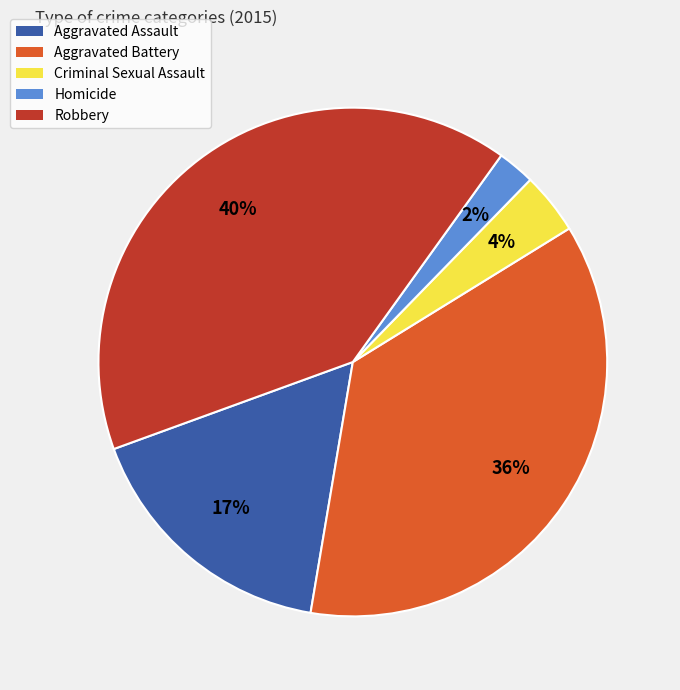

Is it true that Homicide is 2% of the pie?

True